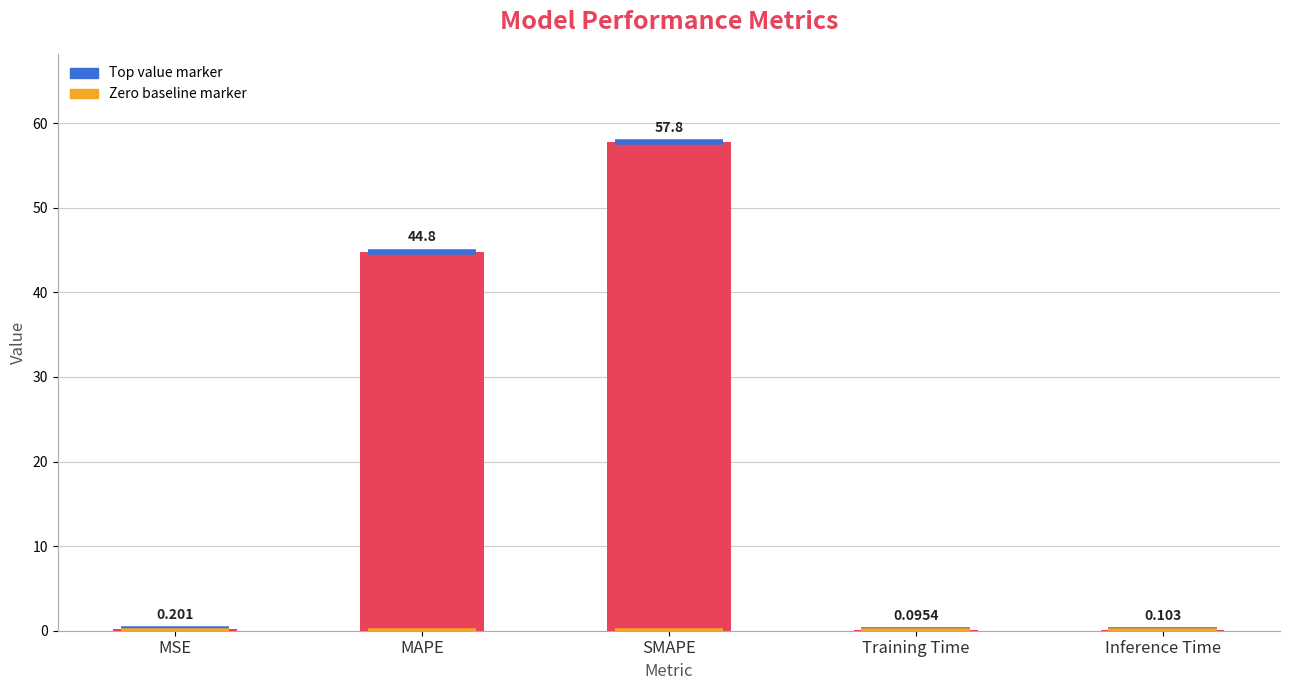

What is the average value?

20.6